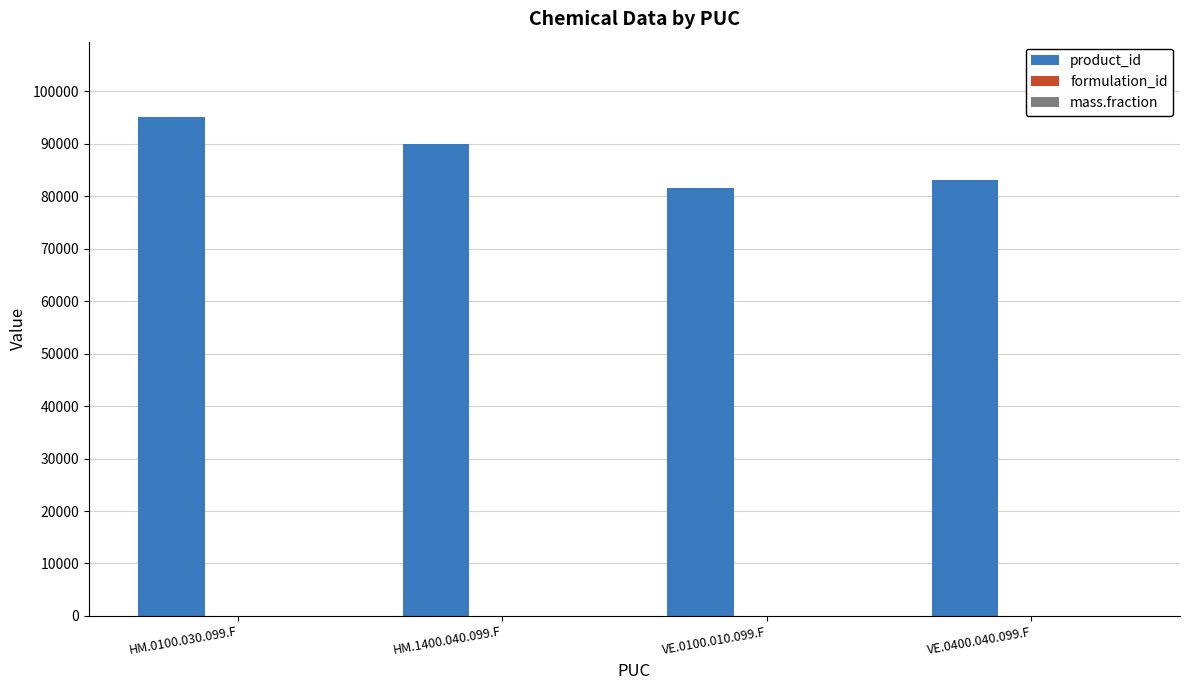

Which series changed the most between HM.0100.030.099.F and HM.1400.040.099.F?

product_id